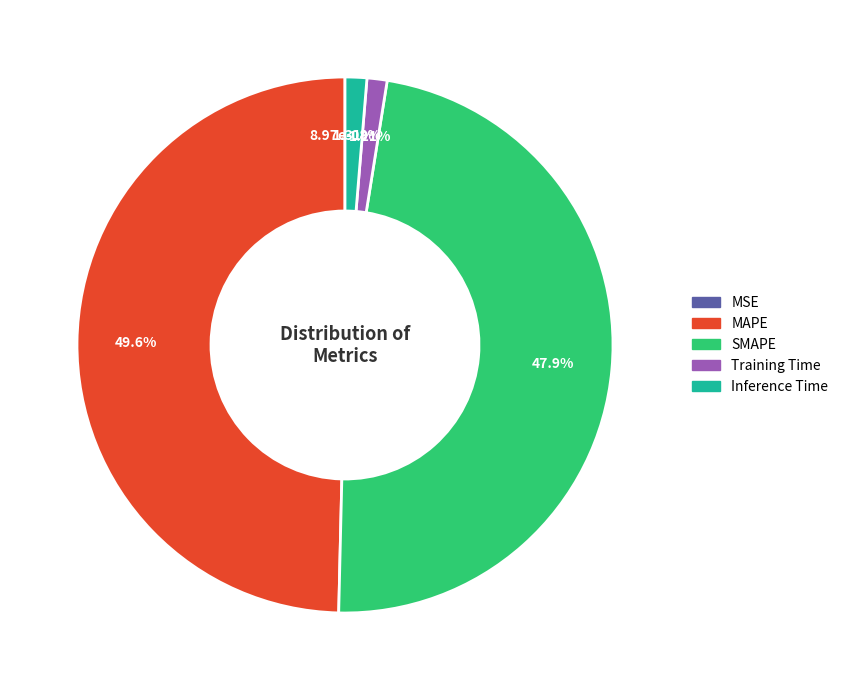

What is the total percentage of Training Time and MAPE?

50.8%